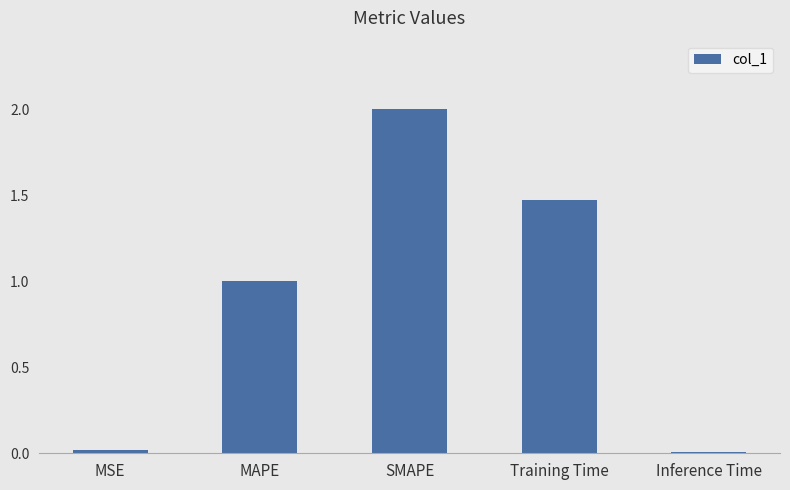

The chart shows a value of 2.0 at SMAPE. True or false?

True